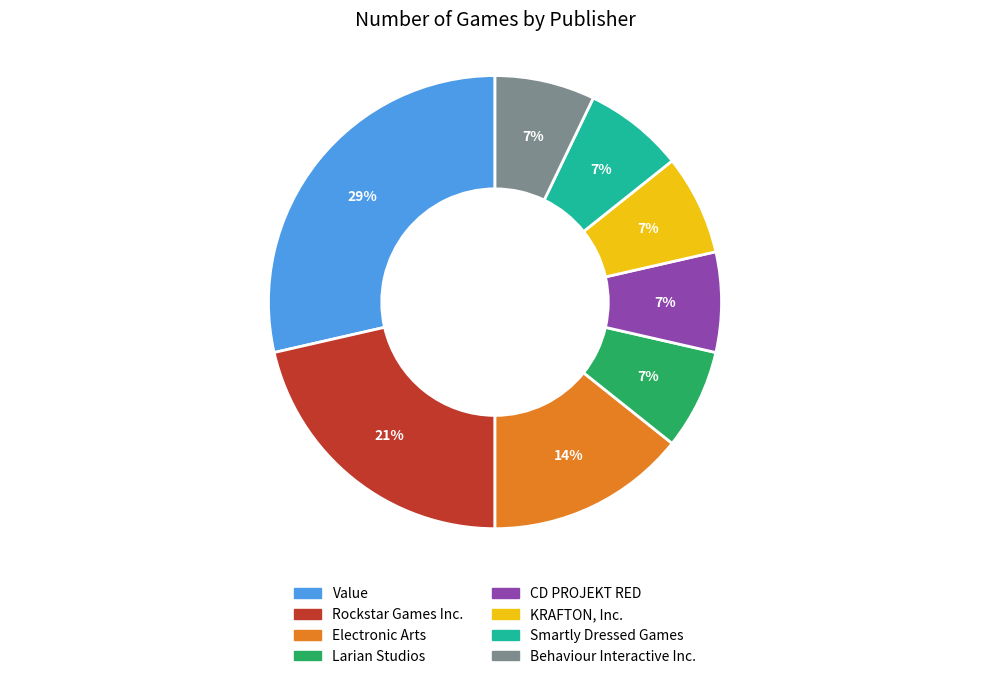

What is the largest slice in the pie chart?

Value